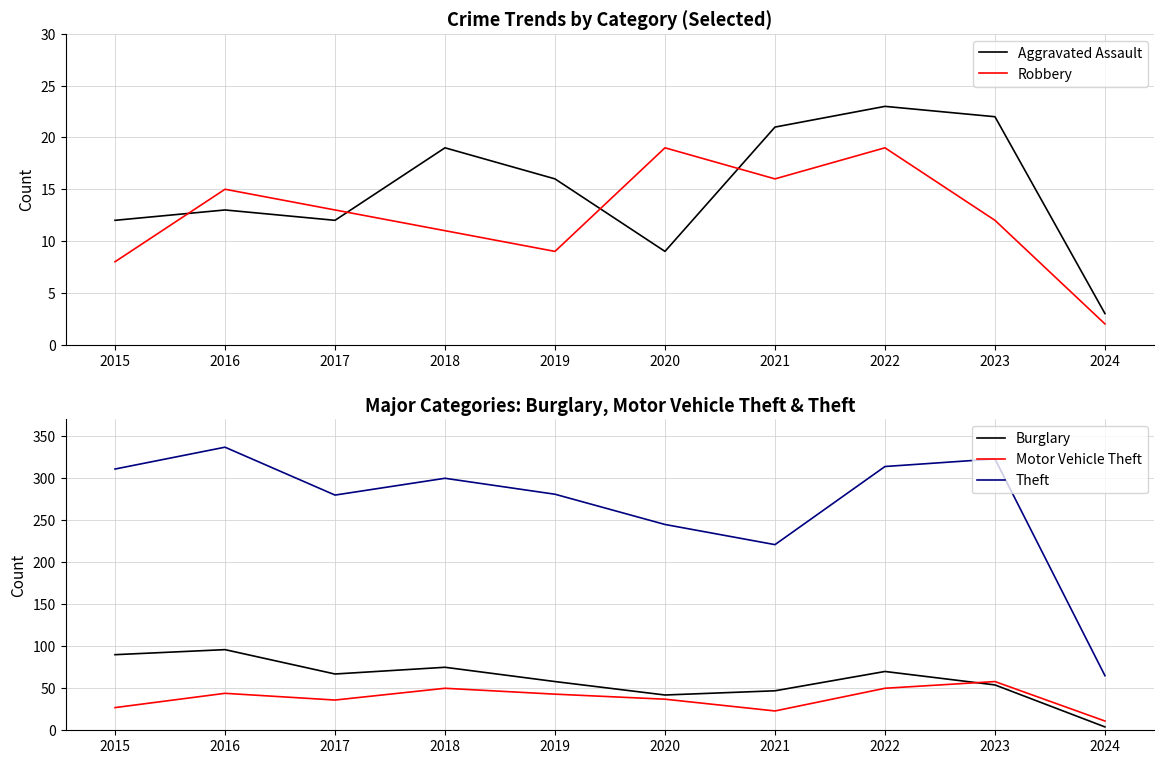

Reading right to left, extract all data points from this chart.

Aggravated Assault: 2024=3	2023=22	2022=23	2021=21	2020=9	2019=16	2018=19	2017=12	2016=13	2015=12
Robbery: 2024=2	2023=12	2022=19	2021=16	2020=19	2019=9	2018=11	2017=13	2016=15	2015=8
Burglary: 2024=4	2023=54	2022=70	2021=47	2020=42	2019=58	2018=75	2017=67	2016=96	2015=90
Motor Vehicle Theft: 2024=11	2023=58	2022=50	2021=23	2020=37	2019=43	2018=50	2017=36	2016=44	2015=27
Theft: 2024=65	2023=323	2022=314	2021=221	2020=245	2019=281	2018=300	2017=280	2016=337	2015=311